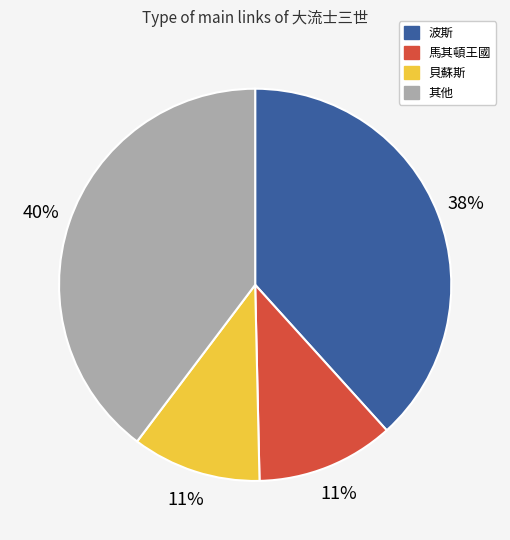

Which slice is the largest?

其他